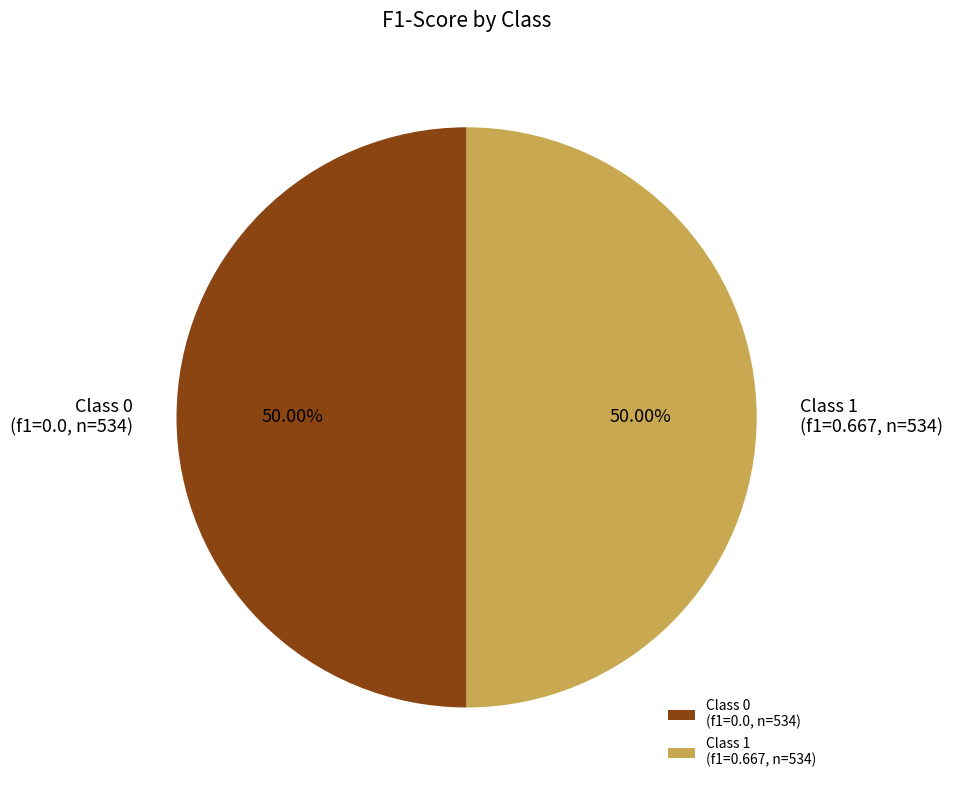

Approximately how many times larger is the value at Class 1 (f1=0.667, n=534) compared to Class 0 (f1=0.0, n=534)?

1.0